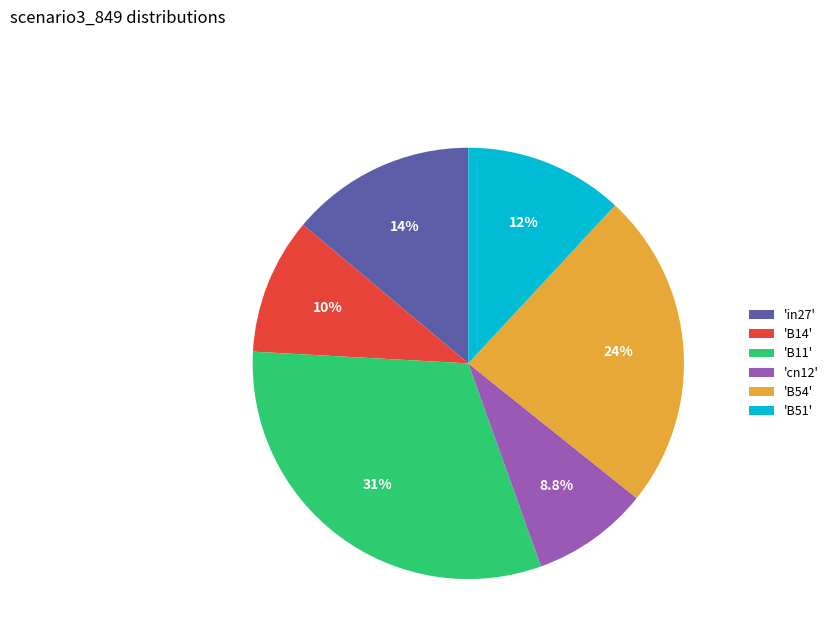

Combined, what portion of the pie is 'in27' and 'B54'?

37.7%